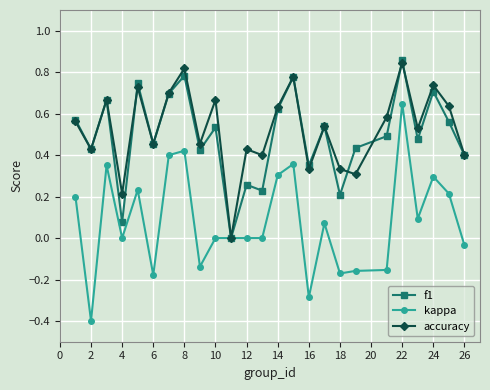

Which series has the widest spread of values?

kappa